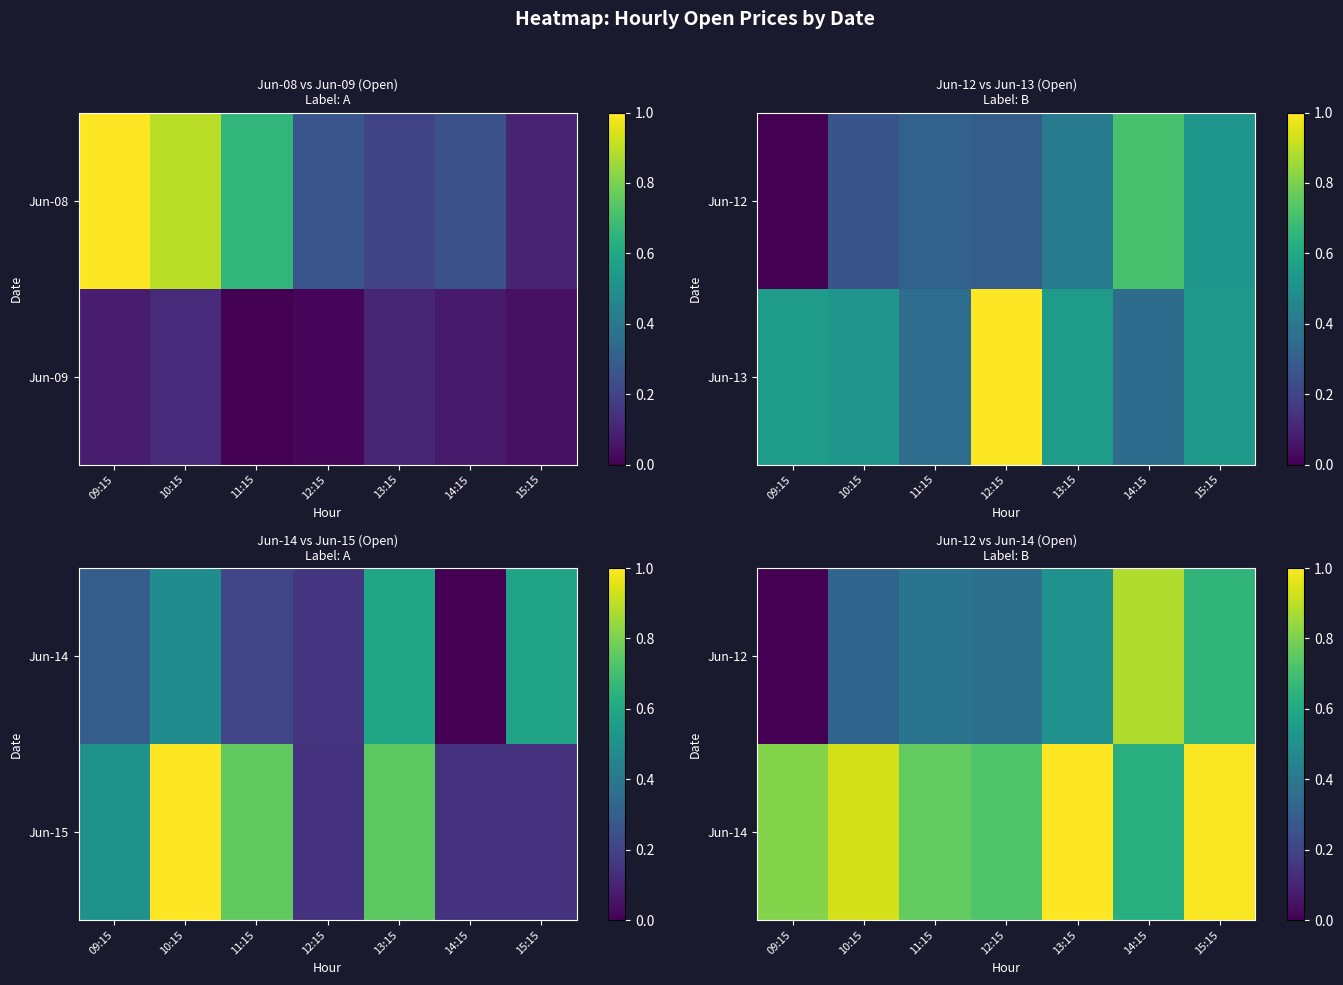

Rank the categories by Jun-14 value from highest to lowest.

13:15, 15:15, 10:15, 09:15, 11:15, 12:15, 14:15